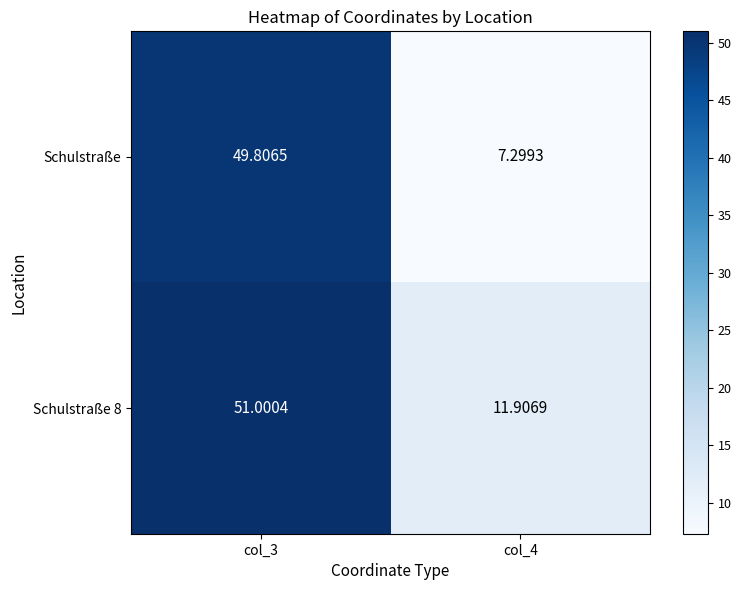

At which category is the sum across all series the highest?

col_3